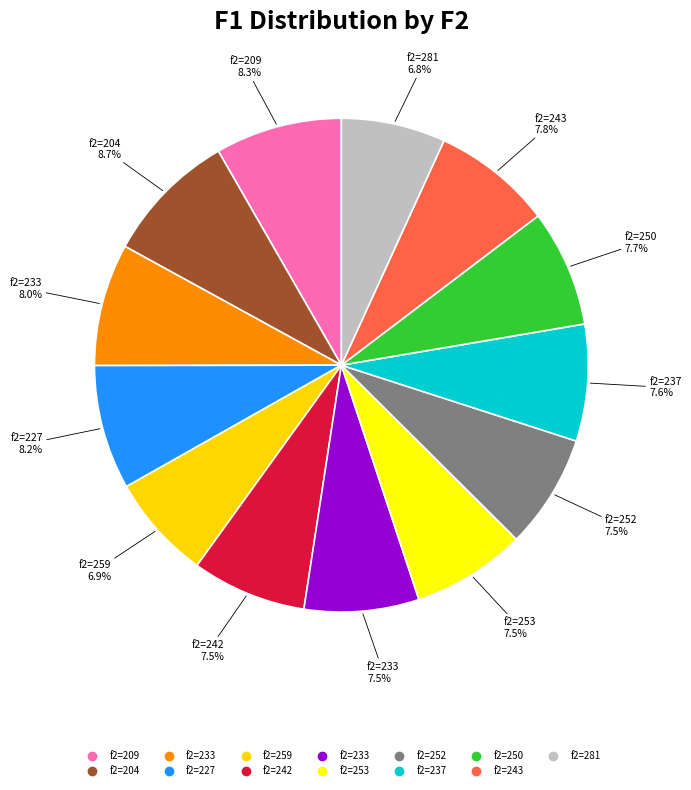

Which slice is the smallest?

281